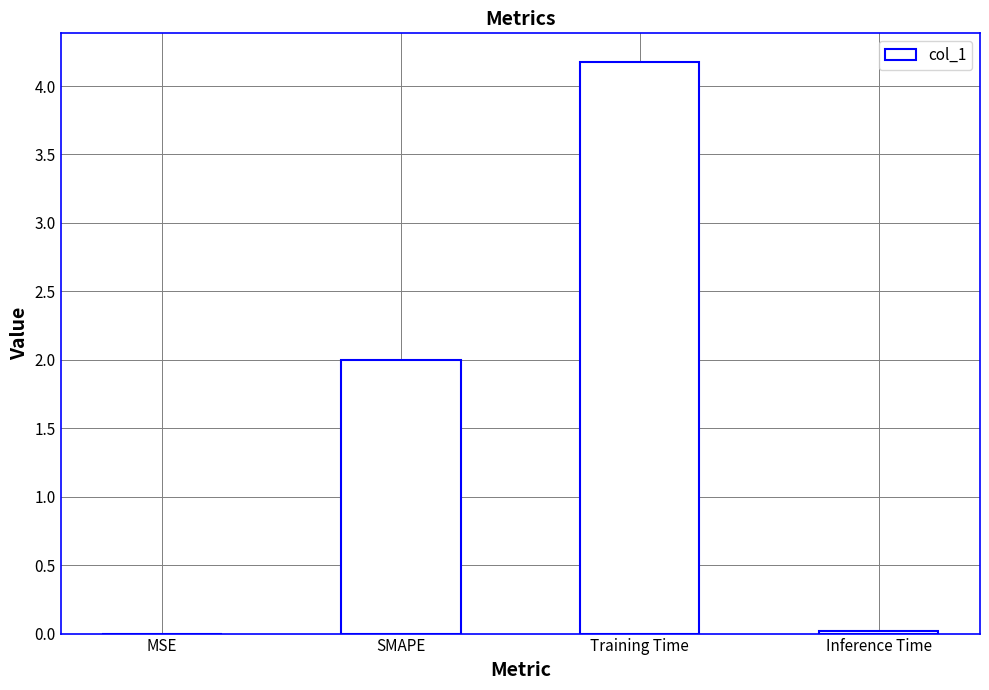

Count the number of data series in this chart.

1